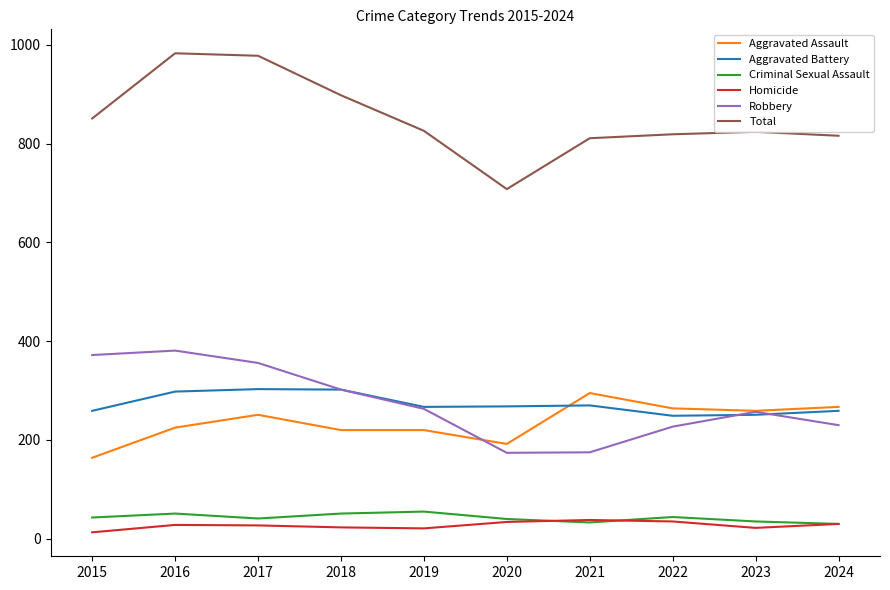

What is the total value across all series at 2022?

1638